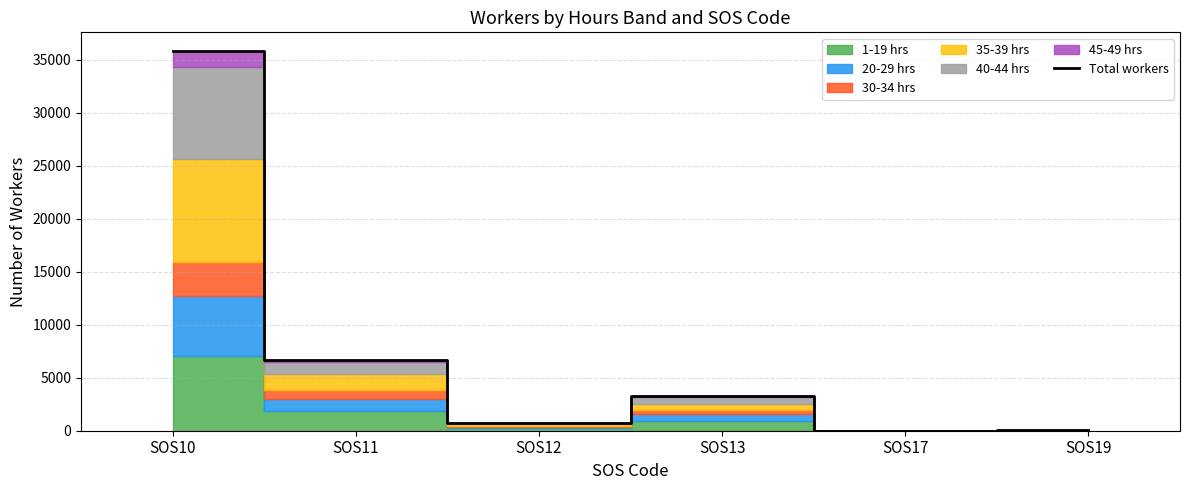

Is this an area chart (filled region under the line)?

No